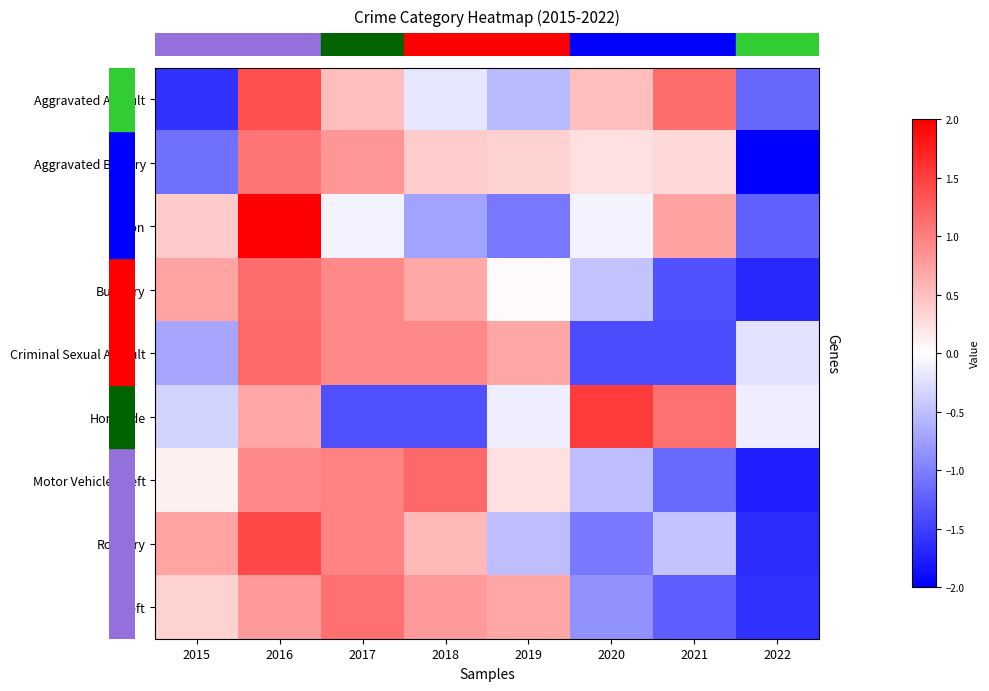

Reading left to right, transcribe all the data shown in this chart.

row_0: 2015=-1.6	2016=1.4	2017=0.5	2018=-0.2	2019=-0.5	2020=0.5	2021=1.1	2022=-1.2
row_1: 2015=-1.1	2016=1.1	2017=0.8	2018=0.4	2019=0.4	2020=0.2	2021=0.3	2022=-2.1
row_2: 2015=0.4	2016=2.0	2017=-0.1	2018=-0.7	2019=-1.1	2020=-0.1	2021=0.7	2022=-1.2
row_3: 2015=0.7	2016=1.2	2017=0.9	2018=0.7	2019=0.0	2020=-0.5	2021=-1.3	2022=-1.7
row_4: 2015=-0.7	2016=1.2	2017=0.9	2018=0.9	2019=0.7	2020=-1.4	2021=-1.4	2022=-0.2
row_5: 2015=-0.3	2016=0.7	2017=-1.4	2018=-1.4	2019=-0.1	2020=1.5	2021=1.1	2022=-0.1
row_6: 2015=0.1	2016=0.9	2017=1.0	2018=1.2	2019=0.2	2020=-0.5	2021=-1.2	2022=-1.8
row_7: 2015=0.7	2016=1.4	2017=1.0	2018=0.6	2019=-0.5	2020=-1.0	2021=-0.5	2022=-1.6
row_8: 2015=0.3	2016=0.8	2017=1.1	2018=0.8	2019=0.7	2020=-0.8	2021=-1.3	2022=-1.6